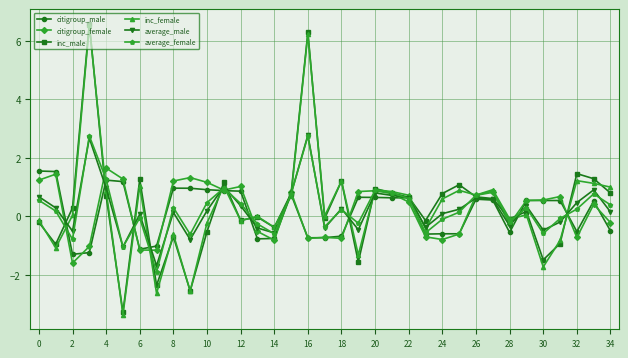

What is the greatest value displayed?

6.6